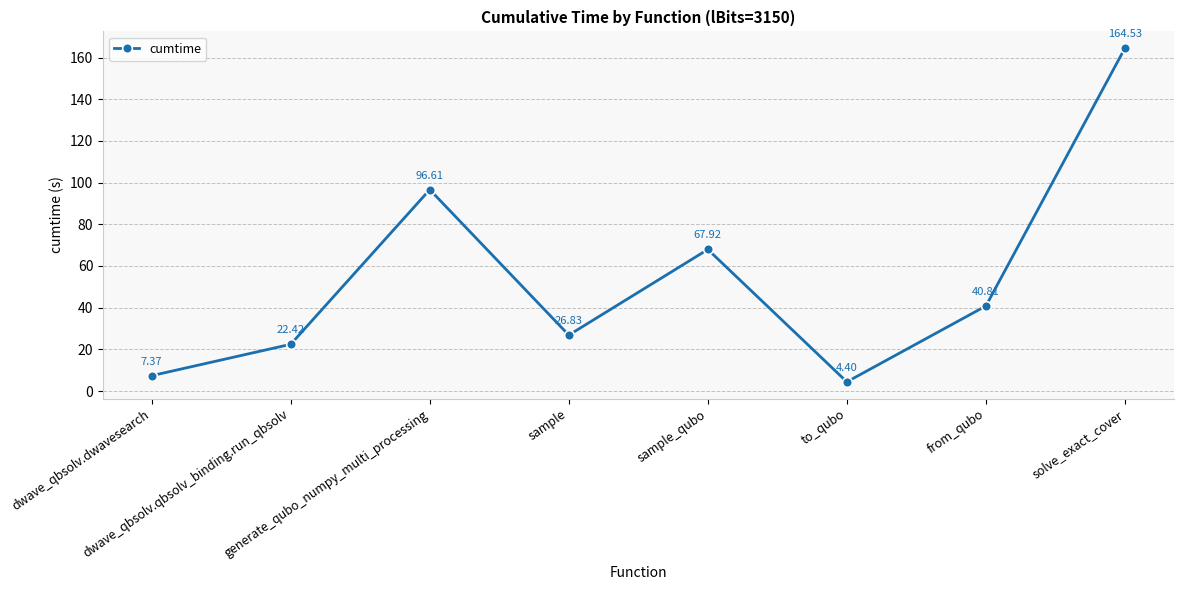

How many points are higher than both their immediate neighbors (excluding endpoints)?

2